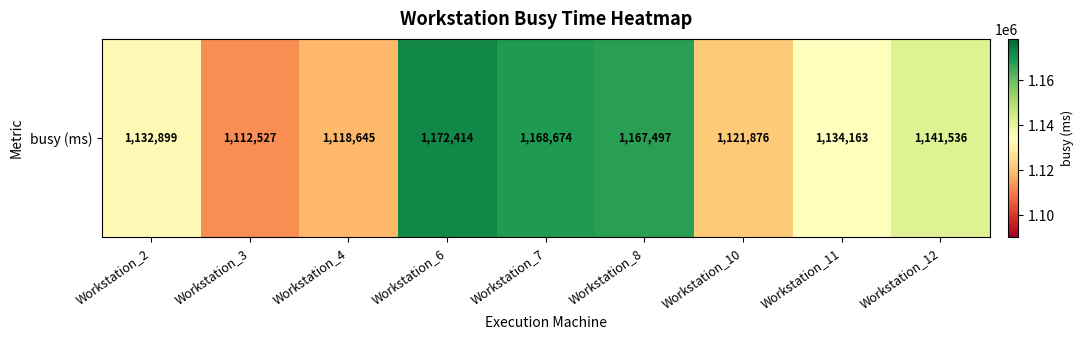

At which category does the chart reach its peak across all series?

Workstation_6